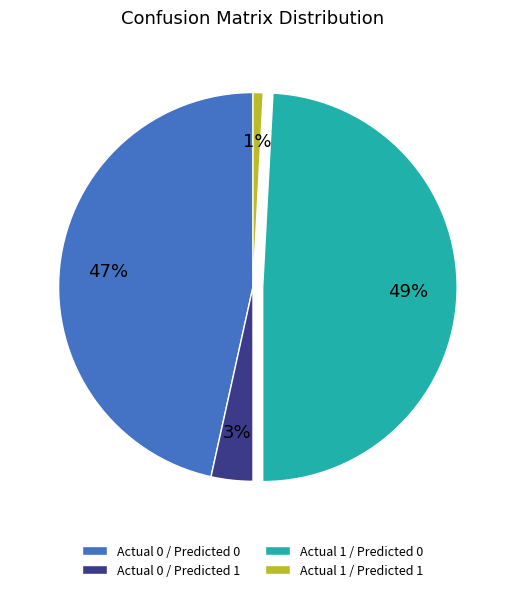

Count the number of slices in the pie.

4